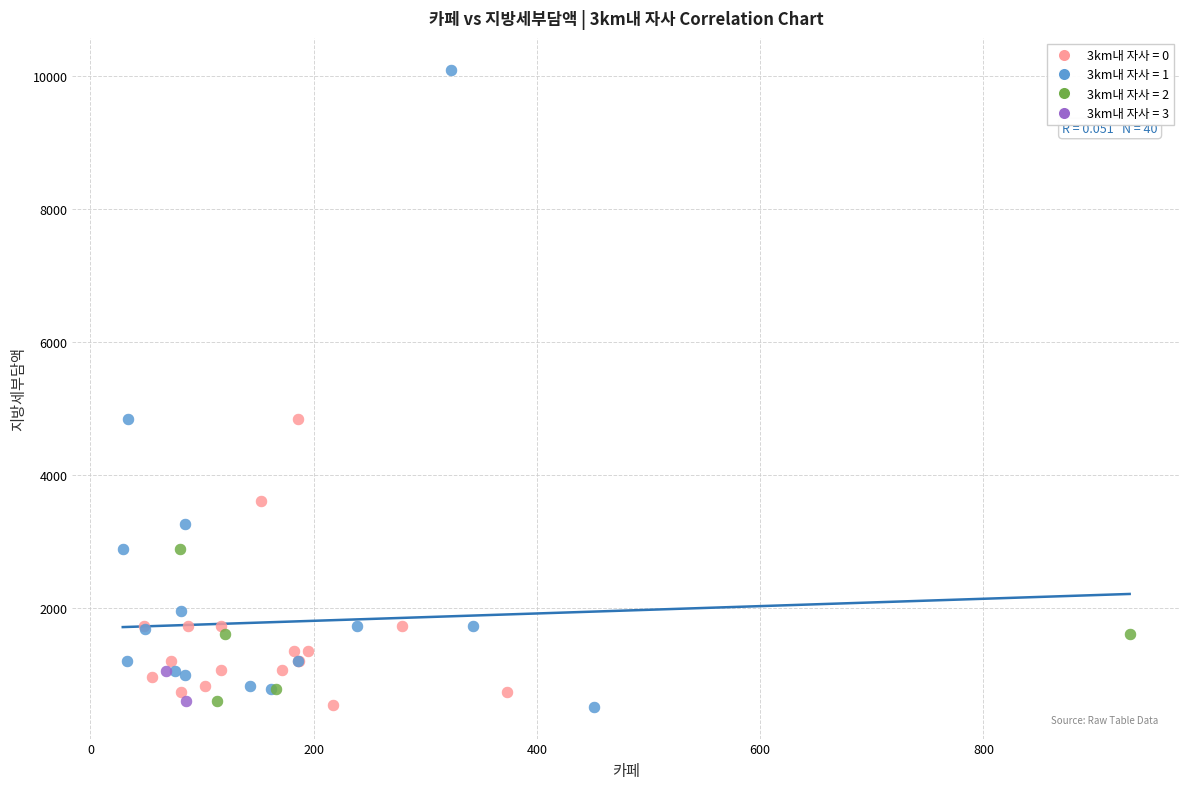

What are all the series names shown in the legend?

3km내 자사 = 0, 3km내 자사 = 1, 3km내 자사 = 2, 3km내 자사 = 3